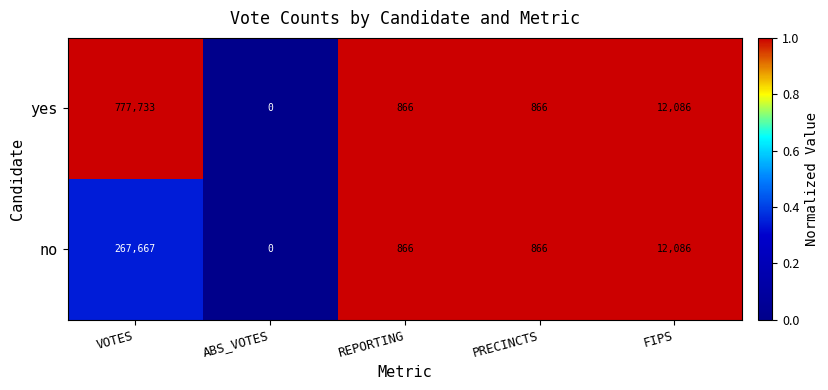

The value of yes at FIPS is 12086. True or false?

True